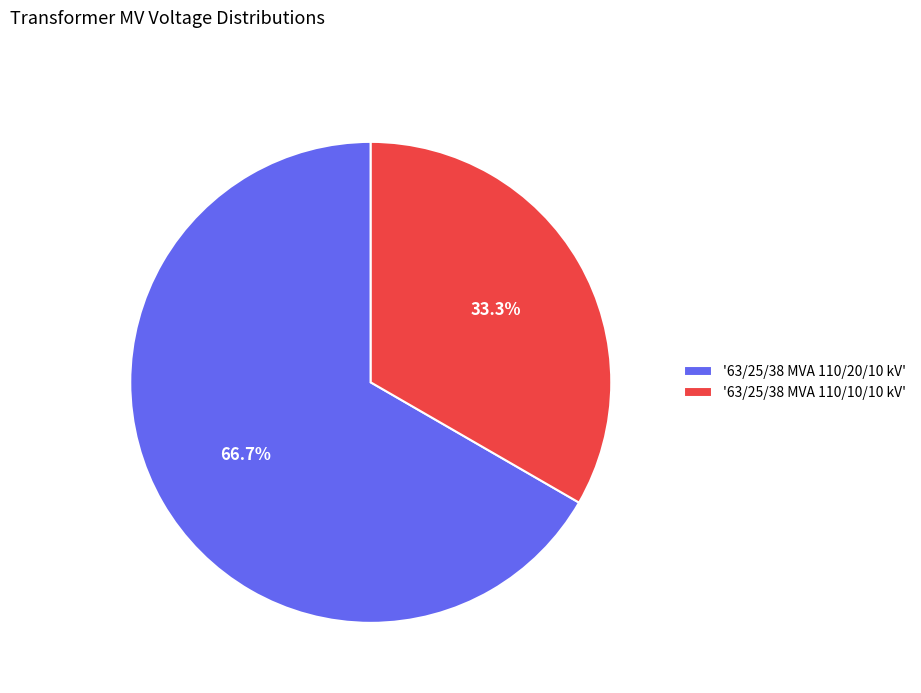

Is the sum of '63/25/38 MVA 110/10/10 kV' and '63/25/38 MVA 110/20/10 kV' greater than half?

Yes